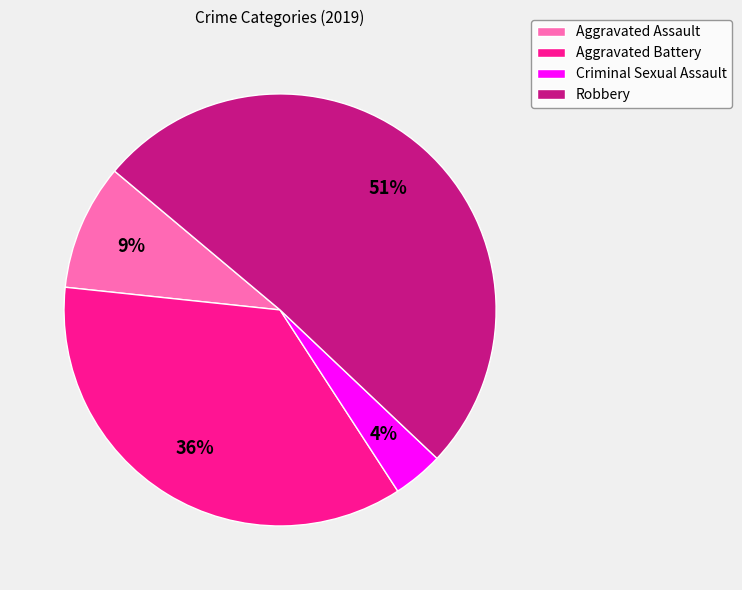

To the nearest percent, what is the combined percentage of Criminal Sexual Assault and Robbery?

55%